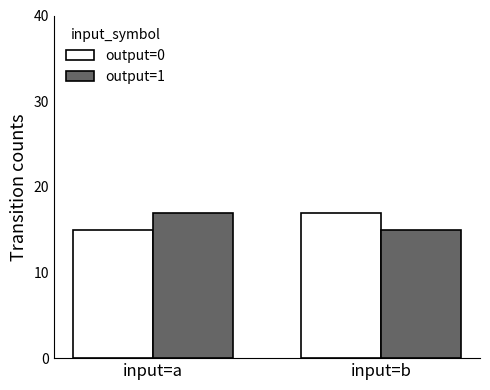

What is the maximum value shown in the chart?

17